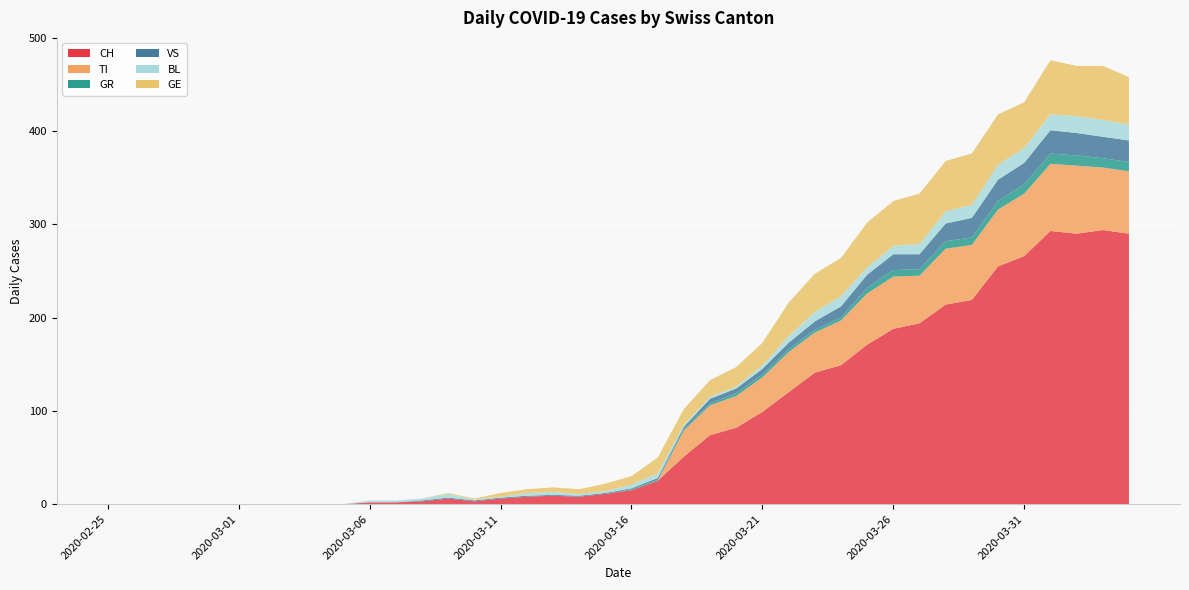

Reading left to right, what are all the values shown in this chart?

CH: 2020-02-25=0	2020-02-26=0	2020-02-27=0	2020-02-28=0	2020-02-29=0	2020-03-01=0	2020-03-02=0	2020-03-03=0	2020-03-04=0	2020-03-05=0	2020-03-06=2	2020-03-07=2	2020-03-08=3	2020-03-09=6	2020-03-10=3	2020-03-11=6	2020-03-12=8	2020-03-13=9	2020-03-14=8	2020-03-15=11	2020-03-16=15	2020-03-17=25	2020-03-18=51	2020-03-19=74	2020-03-20=82	2020-03-21=99	2020-03-22=120	2020-03-23=141	2020-03-24=149	2020-03-25=171	2020-03-26=188	2020-03-27=194	2020-03-28=214	2020-03-29=219	2020-03-30=255	2020-03-31=266	2020-04-01=293	2020-04-02=290	2020-04-03=294	2020-04-04=290
TI: 2020-02-25=0	2020-02-26=0	2020-02-27=0	2020-02-28=0	2020-02-29=0	2020-03-01=0	2020-03-02=0	2020-03-03=0	2020-03-04=0	2020-03-05=0	2020-03-06=0	2020-03-07=0	2020-03-08=0	2020-03-09=0	2020-03-10=0	2020-03-11=0	2020-03-12=0	2020-03-13=0	2020-03-14=0	2020-03-15=0	2020-03-16=0	2020-03-17=0	2020-03-18=28	2020-03-19=32	2020-03-20=34	2020-03-21=37	2020-03-22=43	2020-03-23=43	2020-03-24=48	2020-03-25=55	2020-03-26=56	2020-03-27=51	2020-03-28=60	2020-03-29=59	2020-03-30=61	2020-03-31=67	2020-04-01=72	2020-04-02=73	2020-04-03=67	2020-04-04=67
GR: 2020-02-25=0	2020-02-26=0	2020-02-27=0	2020-02-28=0	2020-02-29=0	2020-03-01=0	2020-03-02=0	2020-03-03=0	2020-03-04=0	2020-03-05=0	2020-03-06=0	2020-03-07=0	2020-03-08=0	2020-03-09=0	2020-03-10=0	2020-03-11=0	2020-03-12=0	2020-03-13=0	2020-03-14=0	2020-03-15=0	2020-03-16=1	2020-03-17=1	2020-03-18=2	2020-03-19=2	2020-03-20=3	2020-03-21=3	2020-03-22=3	2020-03-23=3	2020-03-24=3	2020-03-25=6	2020-03-26=7	2020-03-27=7	2020-03-28=8	2020-03-29=8	2020-03-30=9	2020-03-31=10	2020-04-01=11	2020-04-02=11	2020-04-03=10	2020-04-04=10
VS: 2020-02-25=0	2020-02-26=0	2020-02-27=0	2020-02-28=0	2020-02-29=0	2020-03-01=0	2020-03-02=0	2020-03-03=0	2020-03-04=0	2020-03-05=0	2020-03-06=0	2020-03-07=0	2020-03-08=1	2020-03-09=1	2020-03-10=1	2020-03-11=1	2020-03-12=1	2020-03-13=1	2020-03-14=1	2020-03-15=1	2020-03-16=1	2020-03-17=2	2020-03-18=2	2020-03-19=5	2020-03-20=5	2020-03-21=6	2020-03-22=7	2020-03-23=9	2020-03-24=12	2020-03-25=14	2020-03-26=17	2020-03-27=16	2020-03-28=19	2020-03-29=21	2020-03-30=23	2020-03-31=23	2020-04-01=25	2020-04-02=24	2020-04-03=23	2020-04-04=23
BL: 2020-02-25=0	2020-02-26=0	2020-02-27=0	2020-02-28=0	2020-02-29=0	2020-03-01=0	2020-03-02=0	2020-03-03=0	2020-03-04=0	2020-03-05=0	2020-03-06=2	2020-03-07=2	2020-03-08=2	2020-03-09=4	2020-03-10=1	2020-03-11=1	2020-03-12=3	2020-03-13=3	2020-03-14=2	2020-03-15=2	2020-03-16=4	2020-03-17=5	2020-03-18=2	2020-03-19=2	2020-03-20=2	2020-03-21=4	2020-03-22=7	2020-03-23=10	2020-03-24=11	2020-03-25=8	2020-03-26=9	2020-03-27=11	2020-03-28=13	2020-03-29=14	2020-03-30=16	2020-03-31=16	2020-04-01=17	2020-04-02=18	2020-04-03=18	2020-04-04=17
GE: 2020-02-25=0	2020-02-26=0	2020-02-27=0	2020-02-28=0	2020-02-29=0	2020-03-01=0	2020-03-02=0	2020-03-03=0	2020-03-04=0	2020-03-05=0	2020-03-06=0	2020-03-07=0	2020-03-08=0	2020-03-09=1	2020-03-10=1	2020-03-11=4	2020-03-12=4	2020-03-13=5	2020-03-14=5	2020-03-15=8	2020-03-16=9	2020-03-17=17	2020-03-18=17	2020-03-19=18	2020-03-20=21	2020-03-21=24	2020-03-22=36	2020-03-23=41	2020-03-24=41	2020-03-25=48	2020-03-26=48	2020-03-27=54	2020-03-28=54	2020-03-29=55	2020-03-30=54	2020-03-31=49	2020-04-01=58	2020-04-02=54	2020-04-03=58	2020-04-04=51